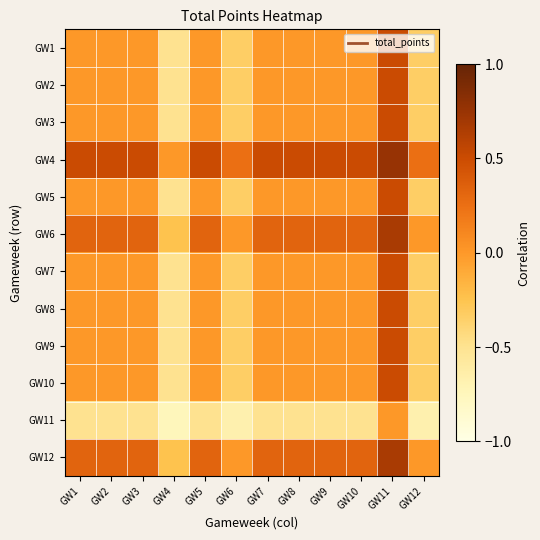

What is the spread (max minus min) of values at GW12?

0.9